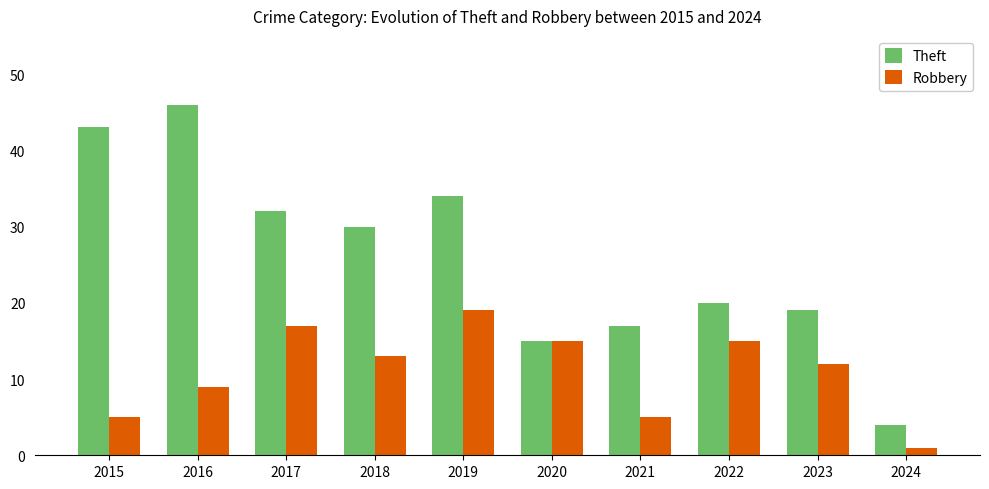

What is the difference between the second highest and second lowest values in the Theft series?

28